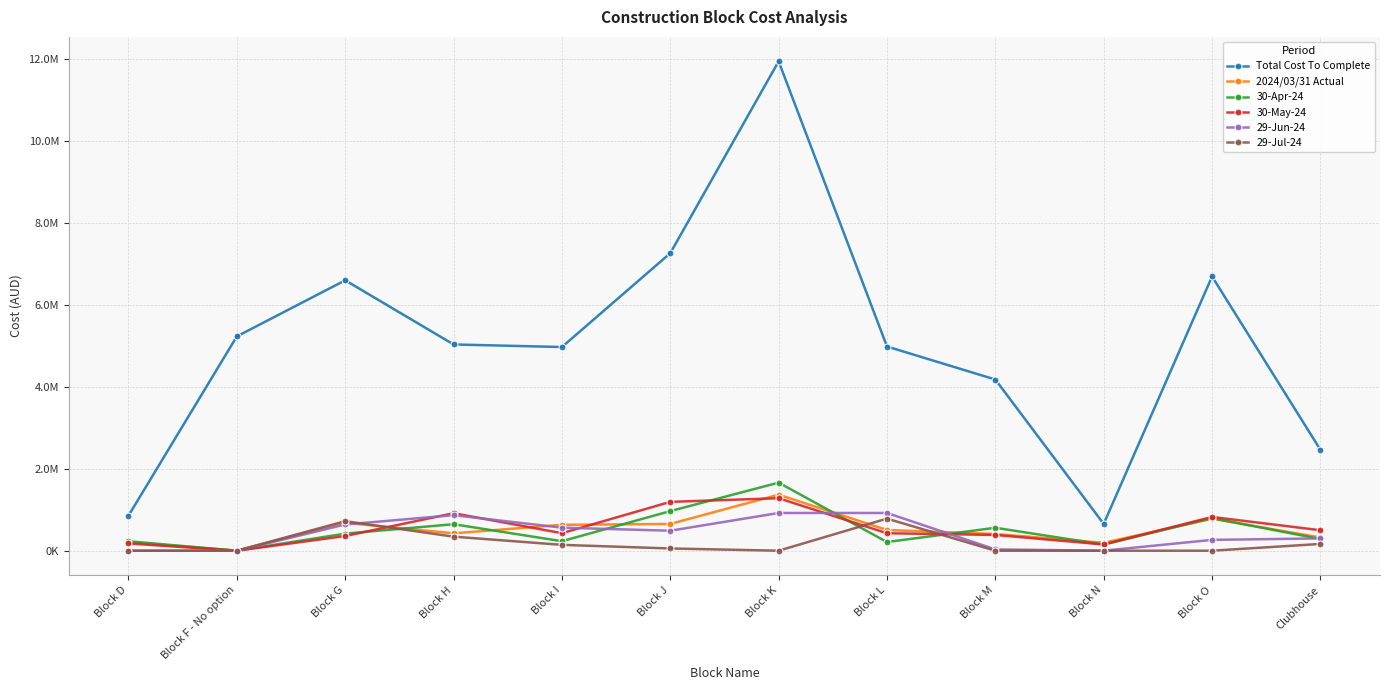

Rank the categories by 30-Apr-24 value from highest to lowest.

Block K, Block J, Block O, Block H, Block M, Block G, Clubhouse, Block I, Block D, Block L, Block N, Block F - No option